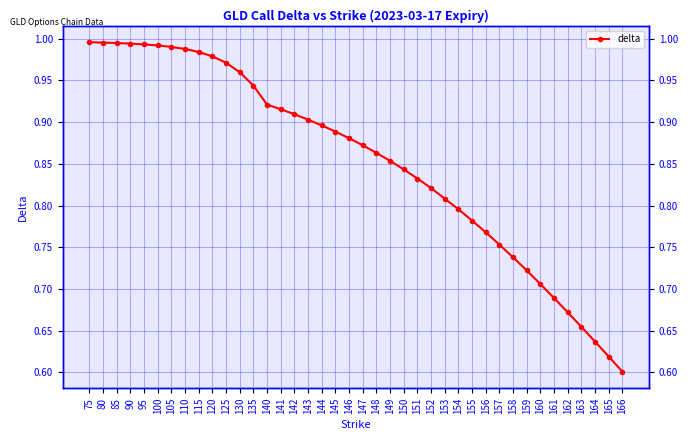

What is the value of the 30th point from the left?

0.8